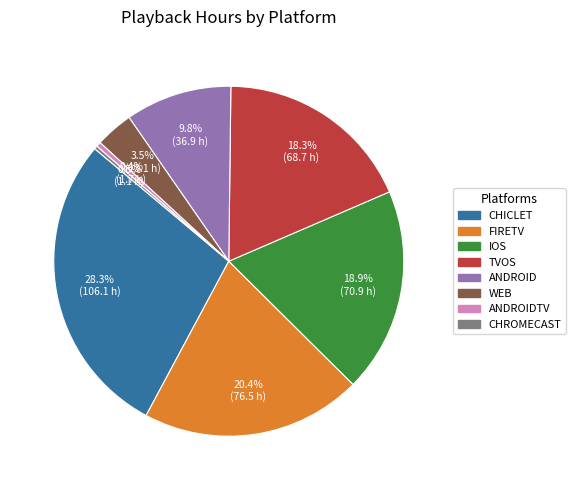

Does any single category account for the majority?

No